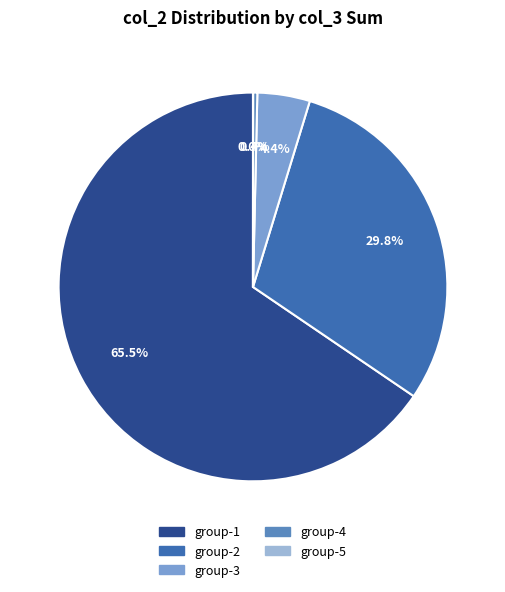

What portion of the pie excludes group-3?

95.6%